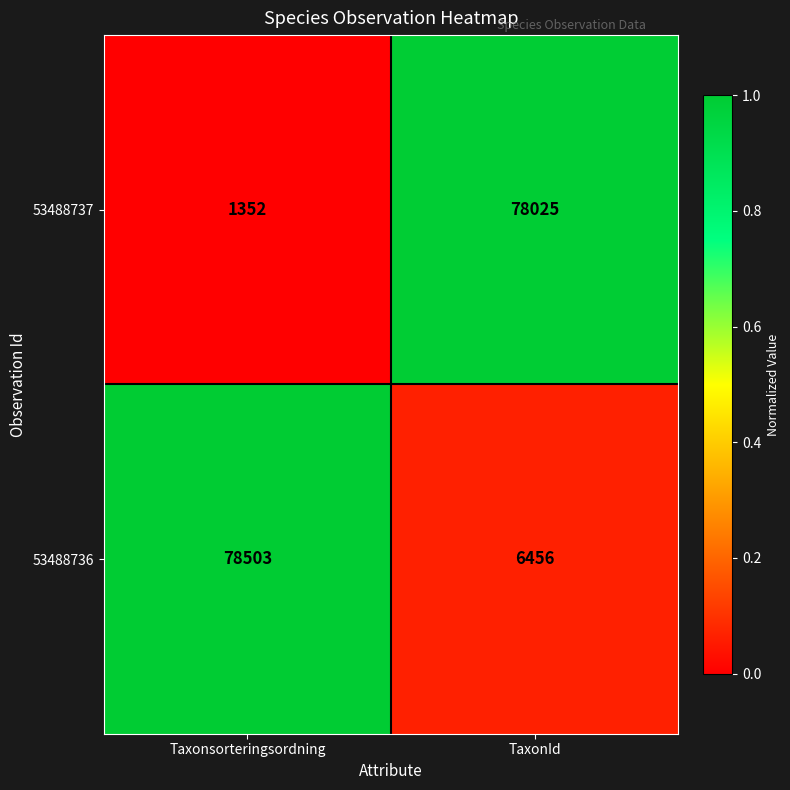

Which series has the largest range (max minus min)?

53488737